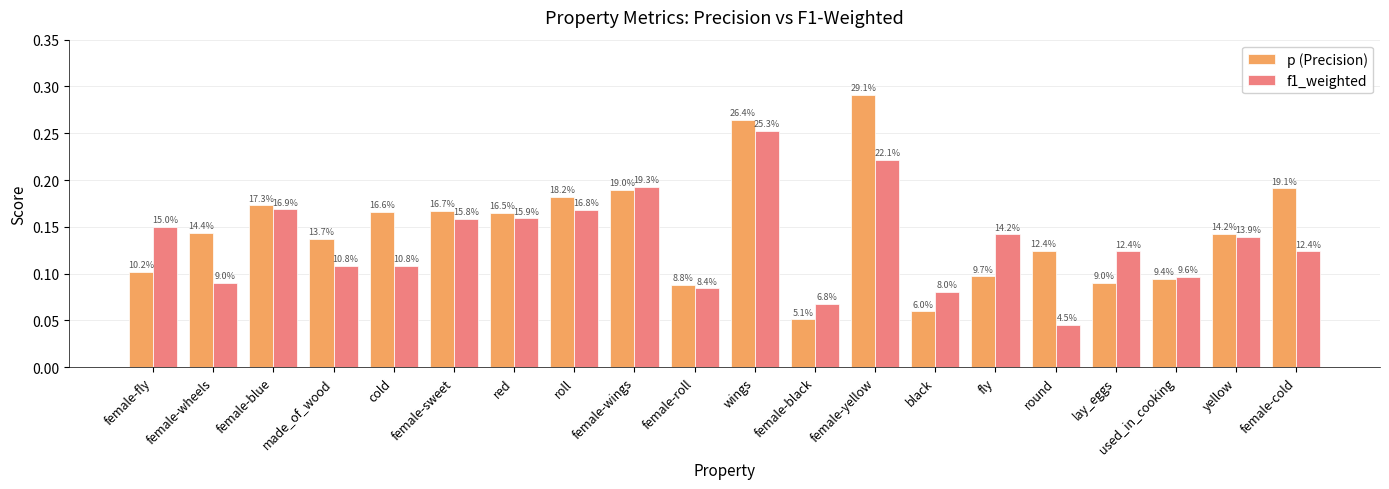

What is the difference between the maximum and minimum values in the p (Precision) series?

0.2